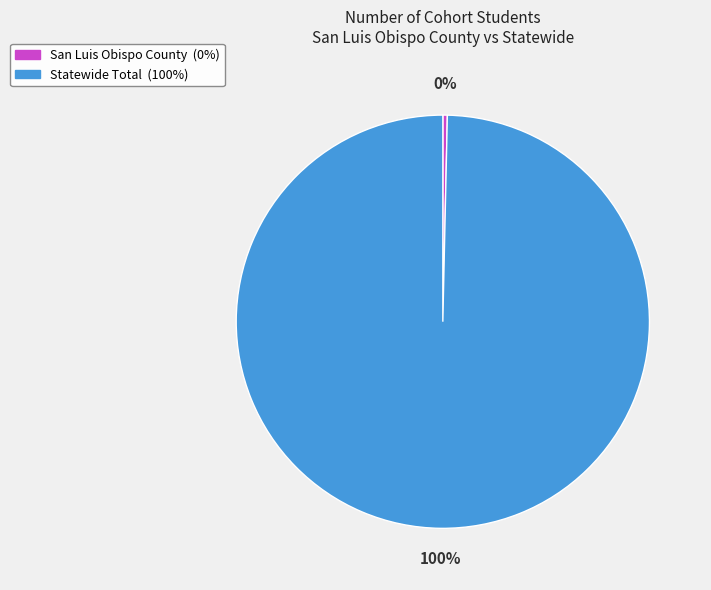

To the nearest percent, what is the average slice percentage?

50%